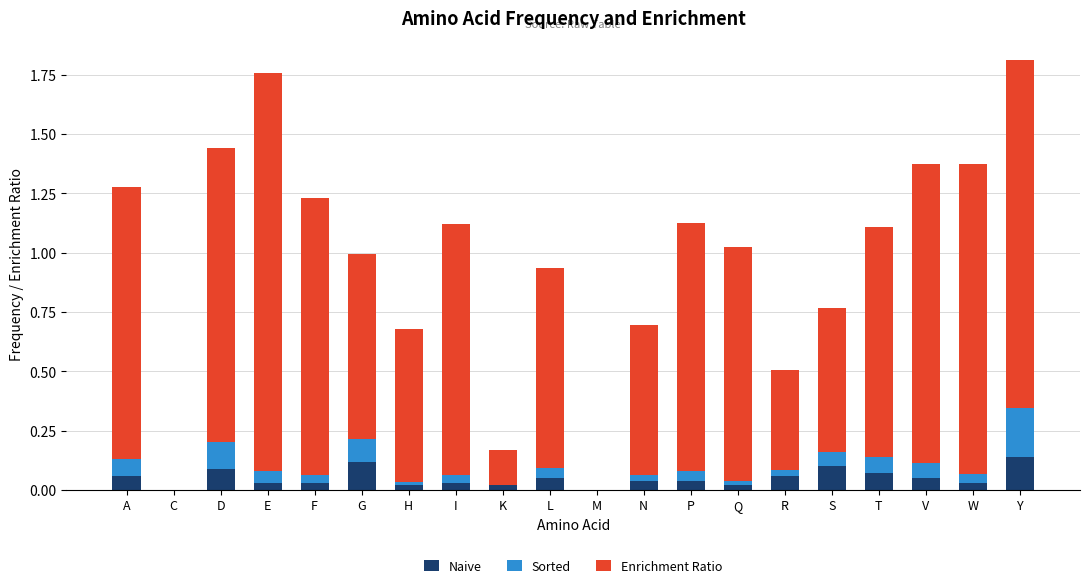

How many categories are shown in the chart?

20